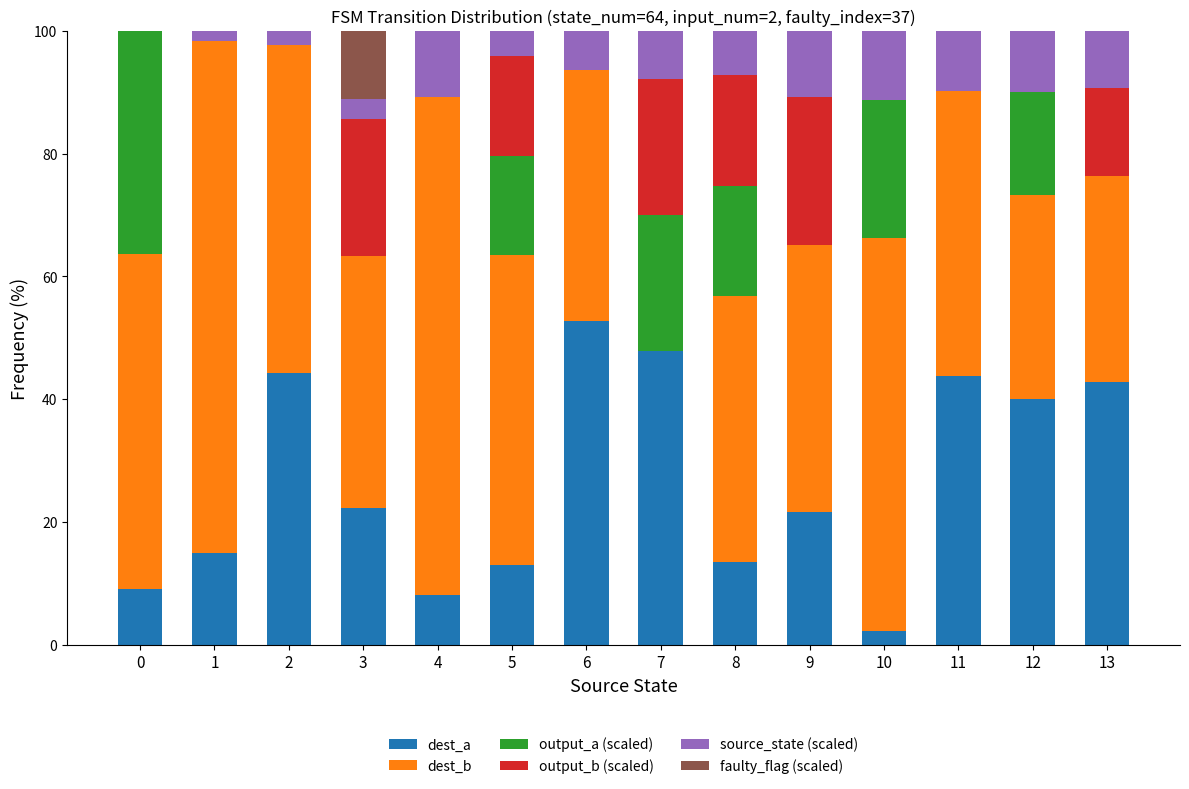

What is the total value across all series at 7?

100.0